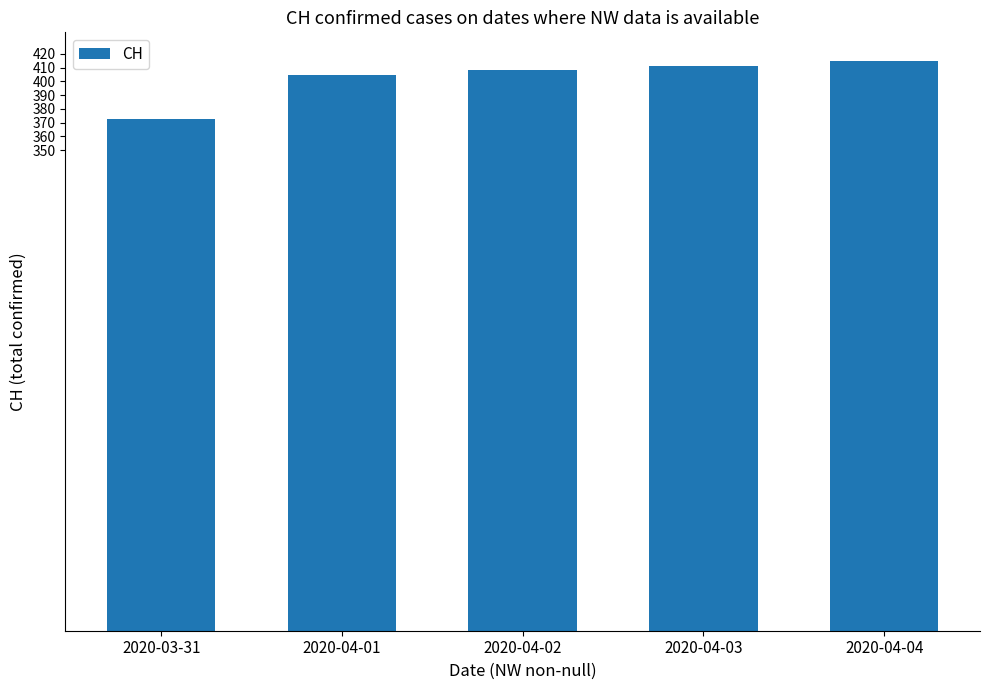

How many data points are less than 408?

2